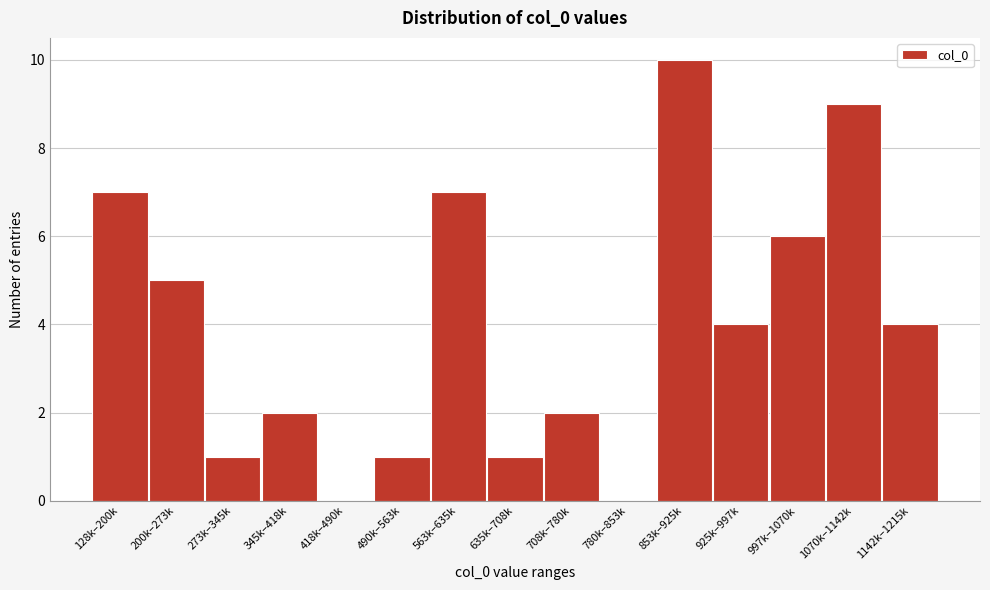

Reading right to left, list all the values displayed in this chart.

1142k–1215k=4	1070k–1142k=9	997k–1070k=6	925k–997k=4	853k–925k=10	780k–853k=0	708k–780k=2	635k–708k=1	563k–635k=7	490k–563k=1	418k–490k=0	345k–418k=2	273k–345k=1	200k–273k=5	128k–200k=7